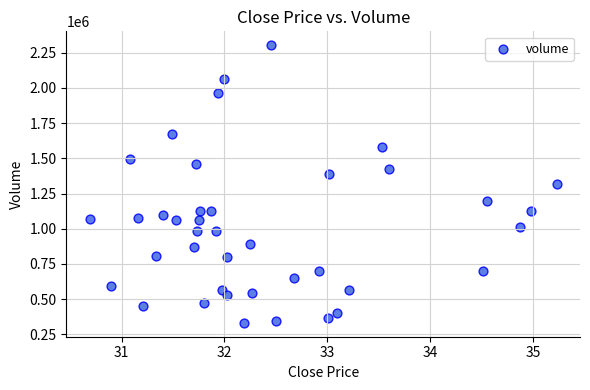

What is the range of Y values (max minus min)?

1971700